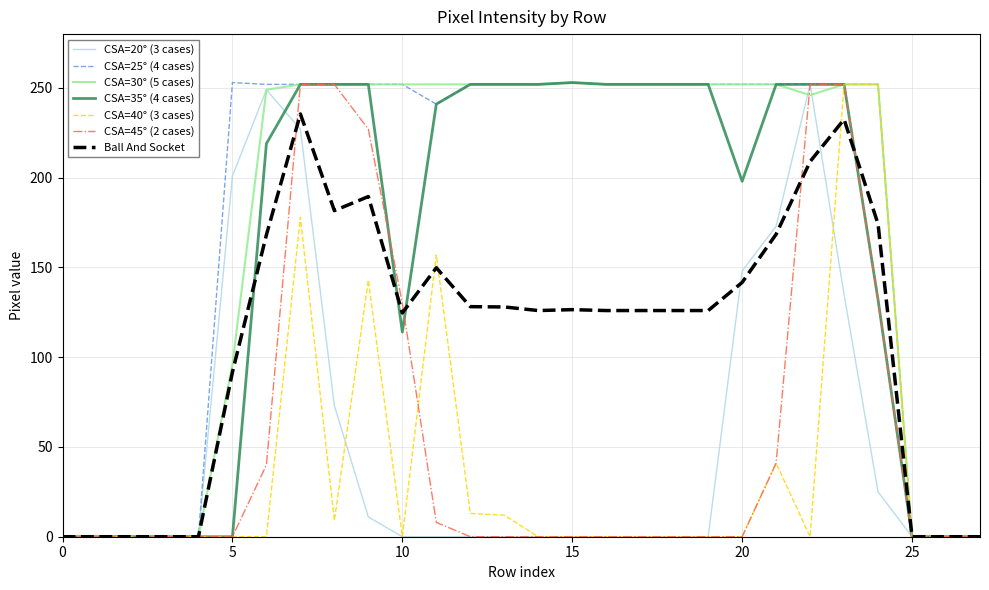

How many categories are shown in the chart?

28